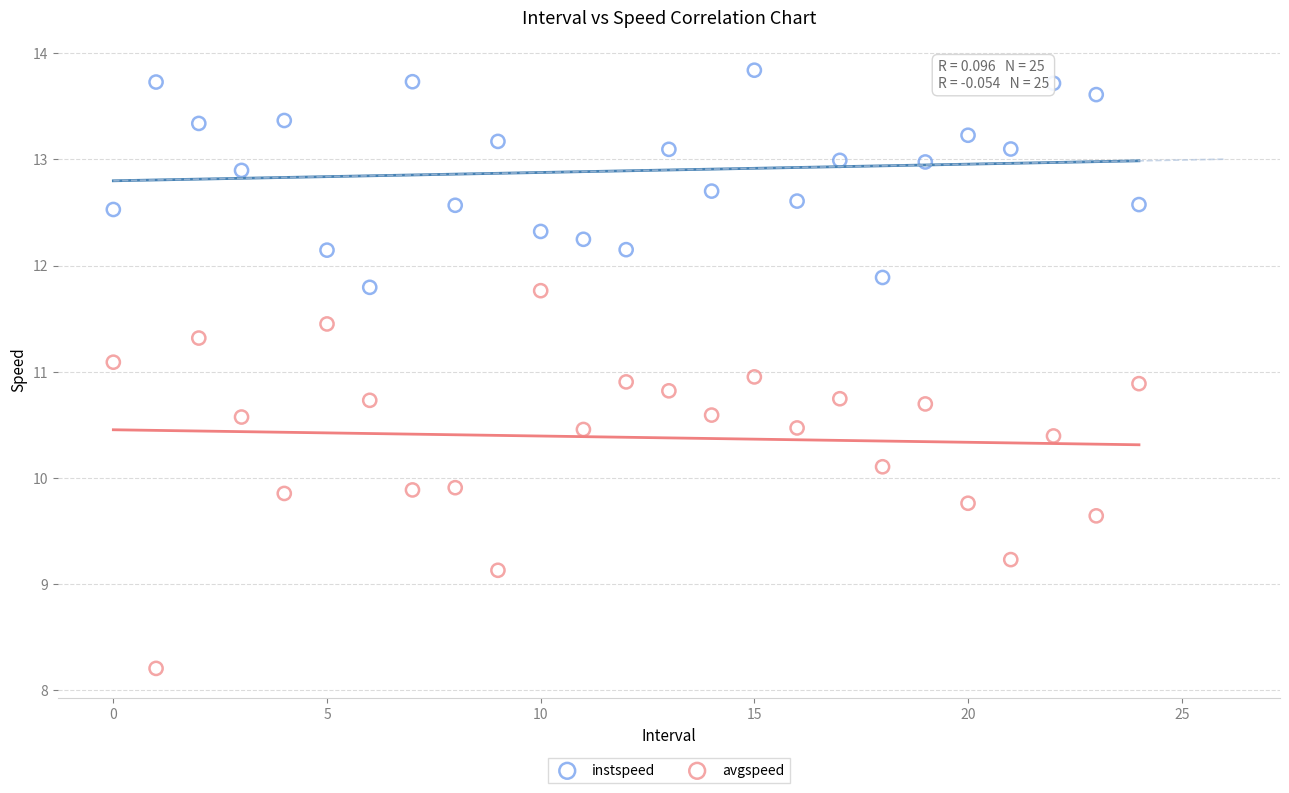

Which series reaches the maximum Y coordinate?

instspeed